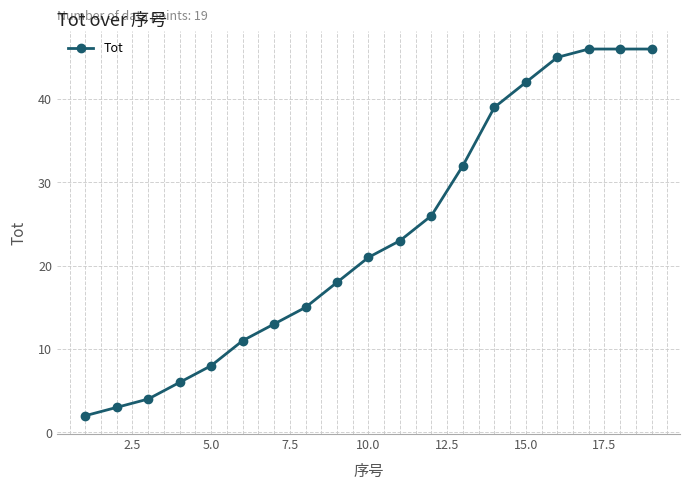

What is the minimum value shown in the chart?

2